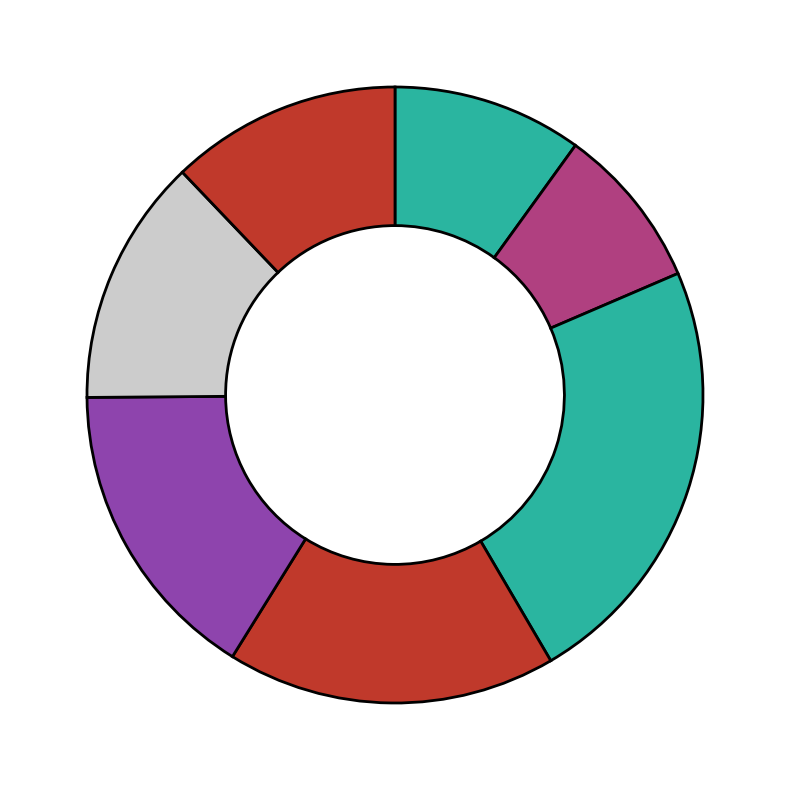

How many slices are in this pie chart?

7